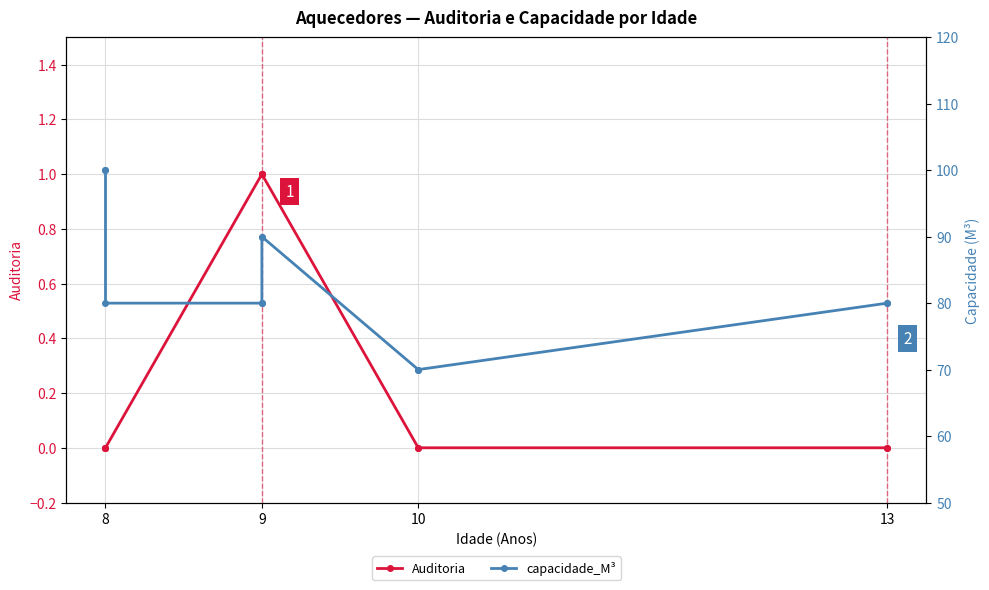

Rank the series by their maximum value, from lowest to highest.

Auditoria, capacidade_M³